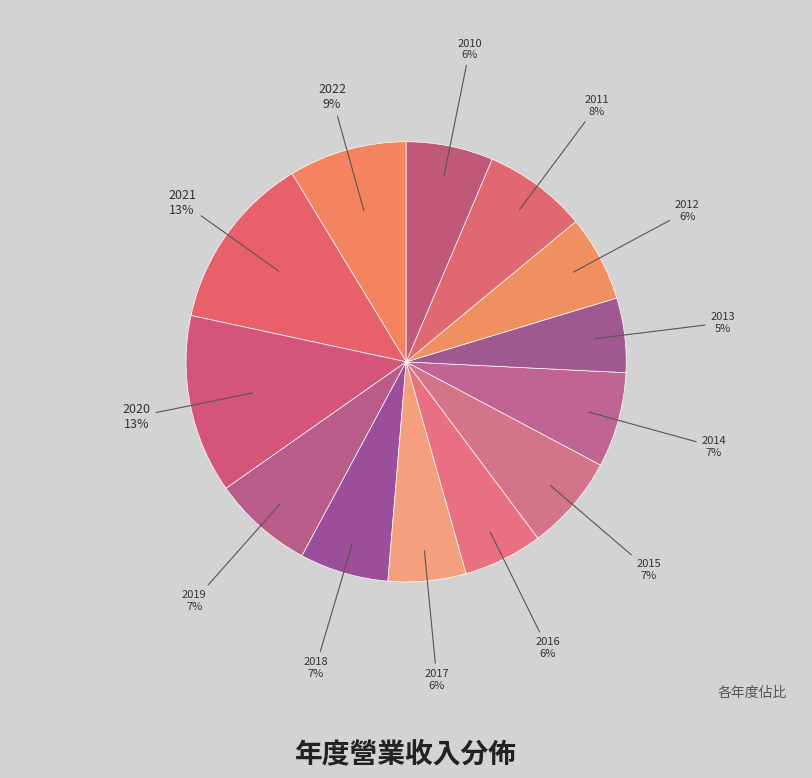

To the nearest percent, what percentage of the pie is 2020?

13%